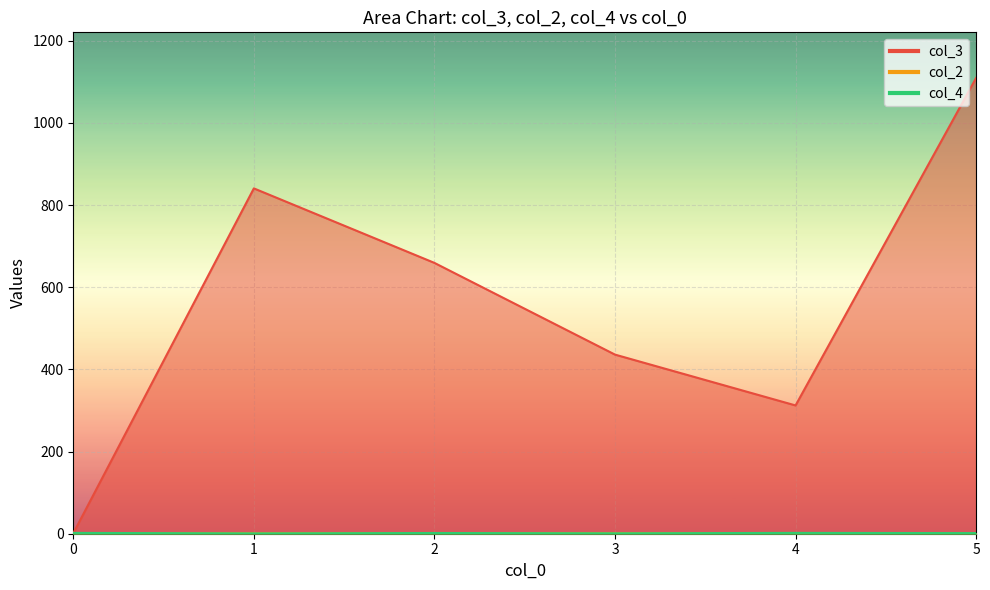

Is the value of col_3 at 2 greater than the value of col_2 at 3?

Yes